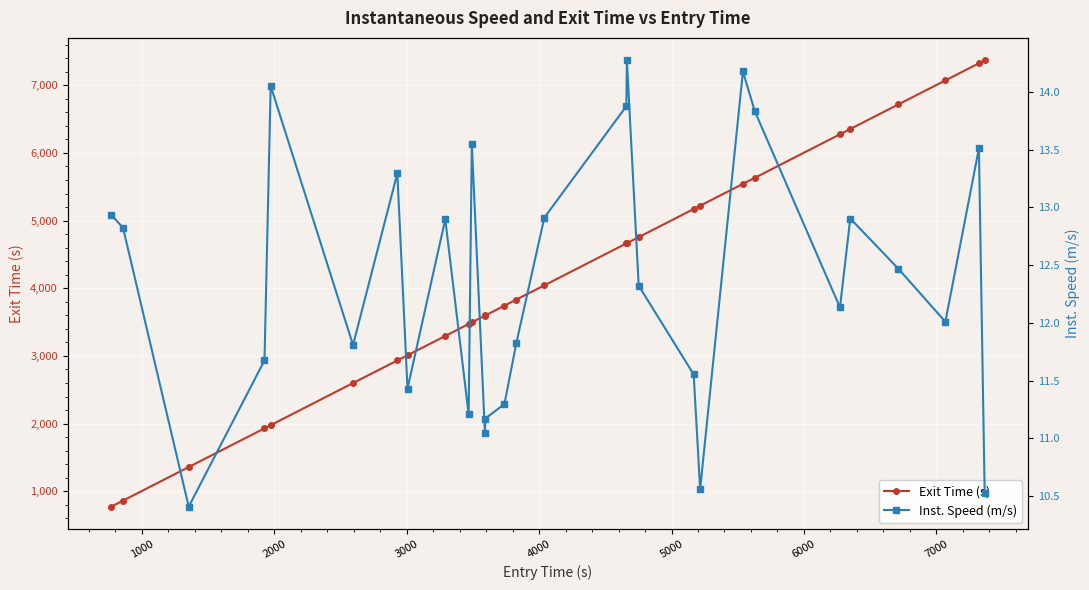

How many categories are shown in the chart?

29